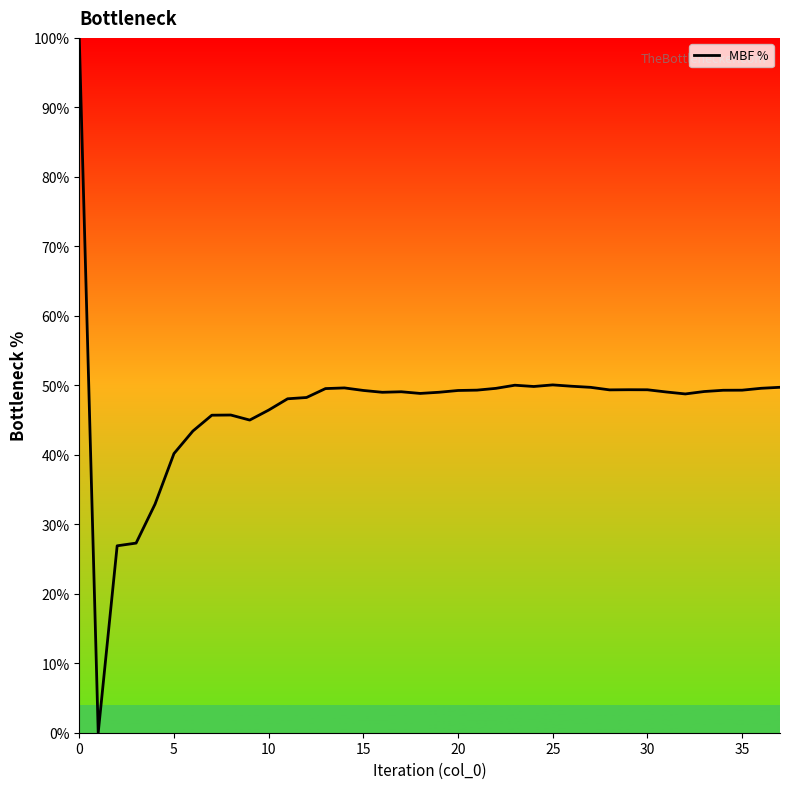

What is the value of the 10th point from the left?

45.0